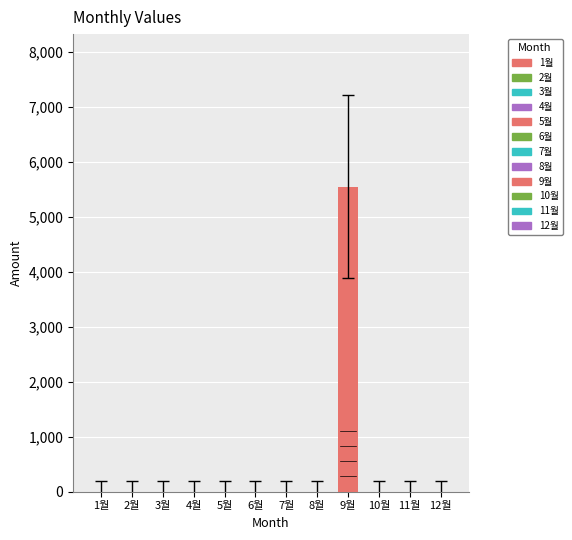

What is the sum of all values?

5550